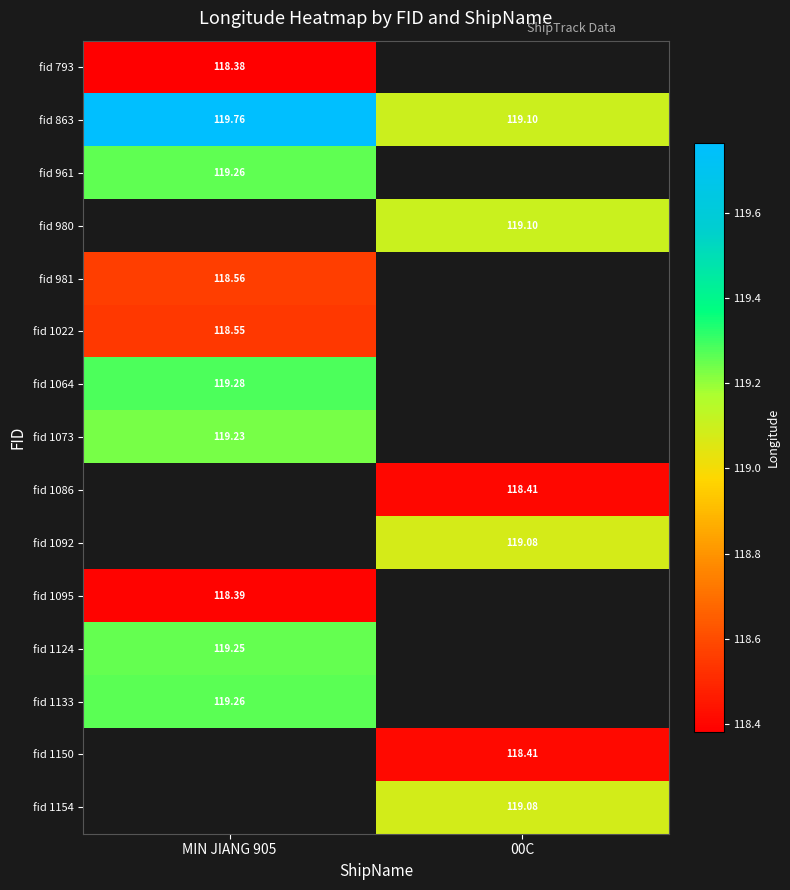

List the series in order of their peak value, highest first.

fid 863, fid 980, fid 1064, fid 1133, fid 961, fid 793, fid 1150, fid 1154, fid 1124, fid 1073, fid 981, fid 1022, fid 1086, fid 1092, fid 1095